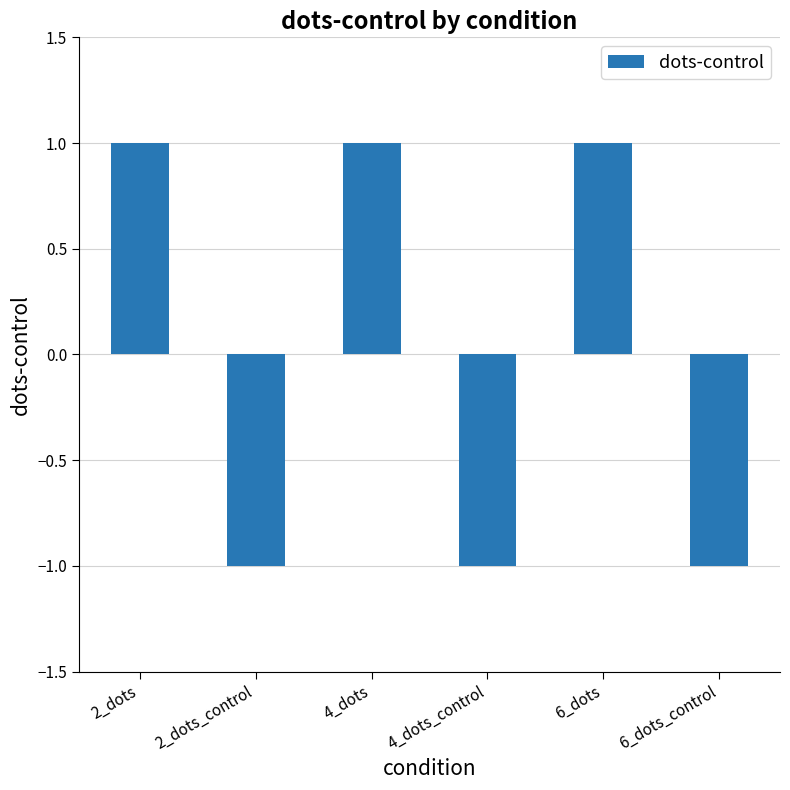

Between 6_dots and 6_dots_control, which is larger?

6_dots